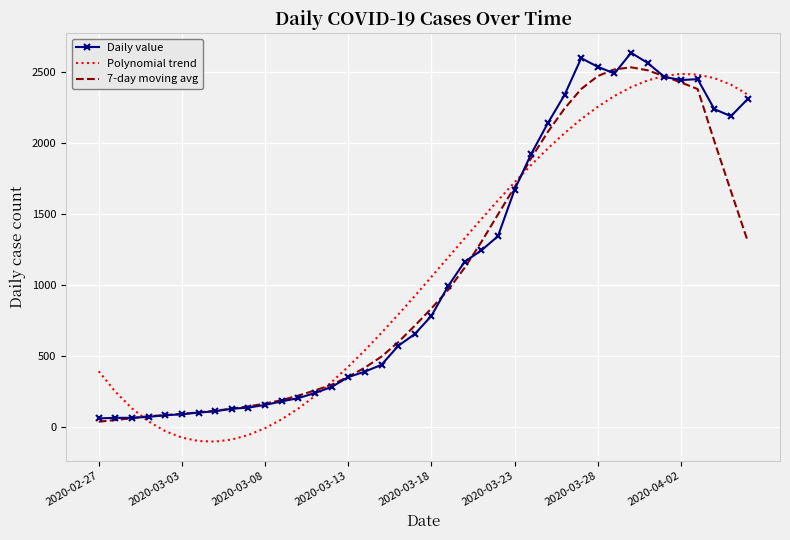

What is the maximum value for Daily value?

2638.0